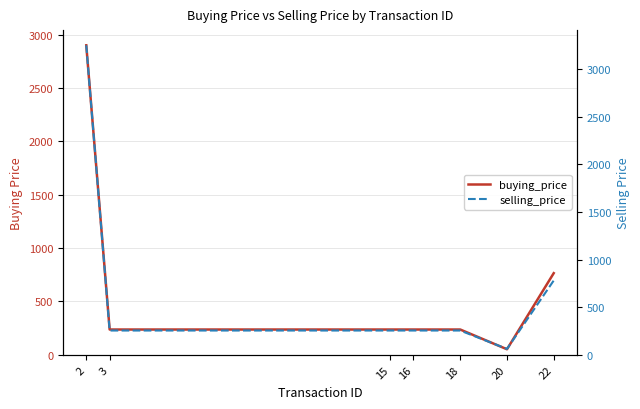

How many lines are shown in the chart?

2